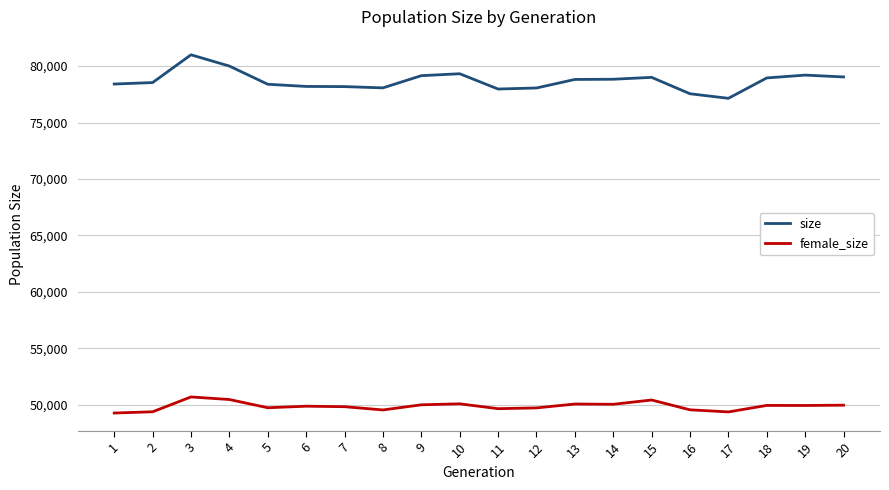

At which category is the sum across all series the highest?

3